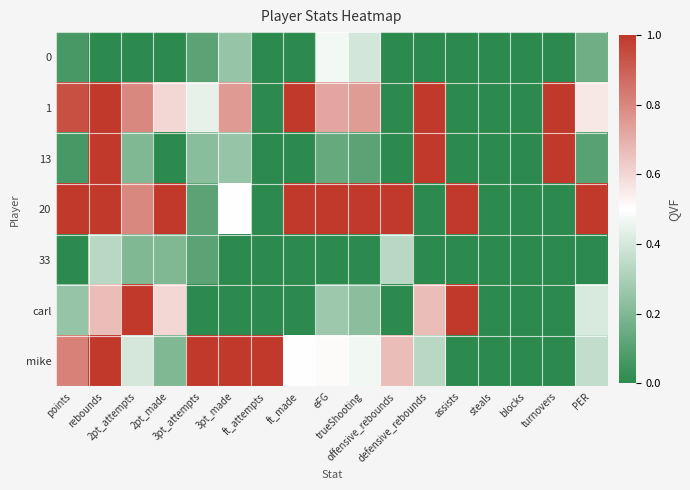

Which label corresponds to the smallest value in the chart?

rebounds